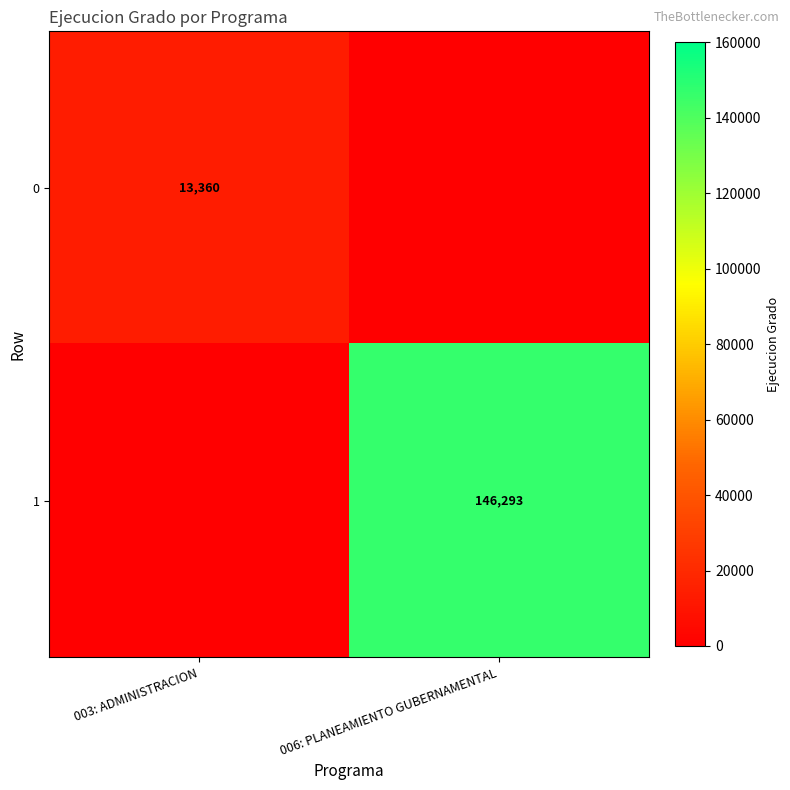

The value of 1 at 006: PLANEAMIENTO GUBERNAMENTAL is 243511. True or false?

False